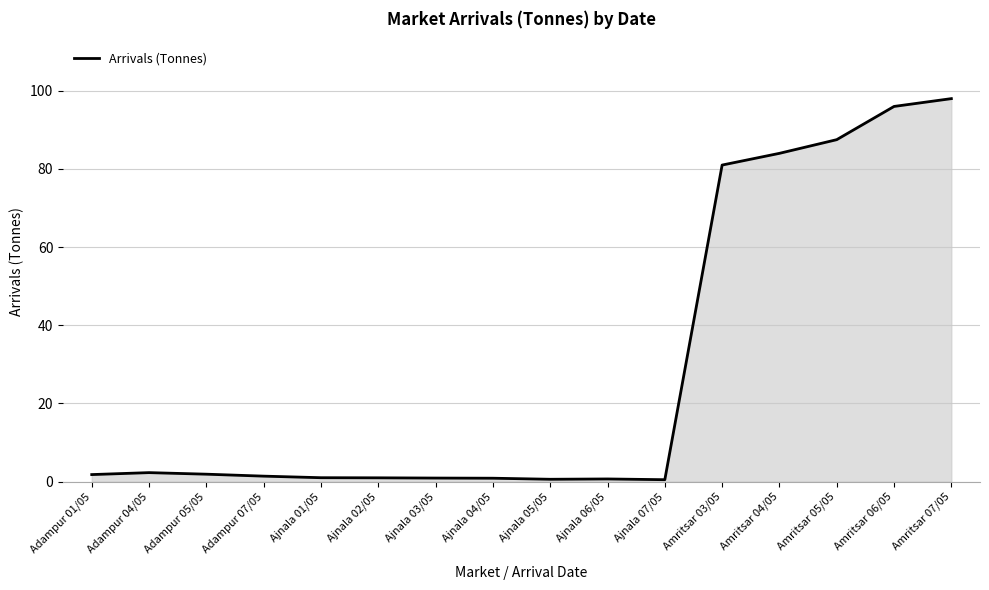

What is the change in value from Adampur 01/05 to Adampur 07/05?

-0.4